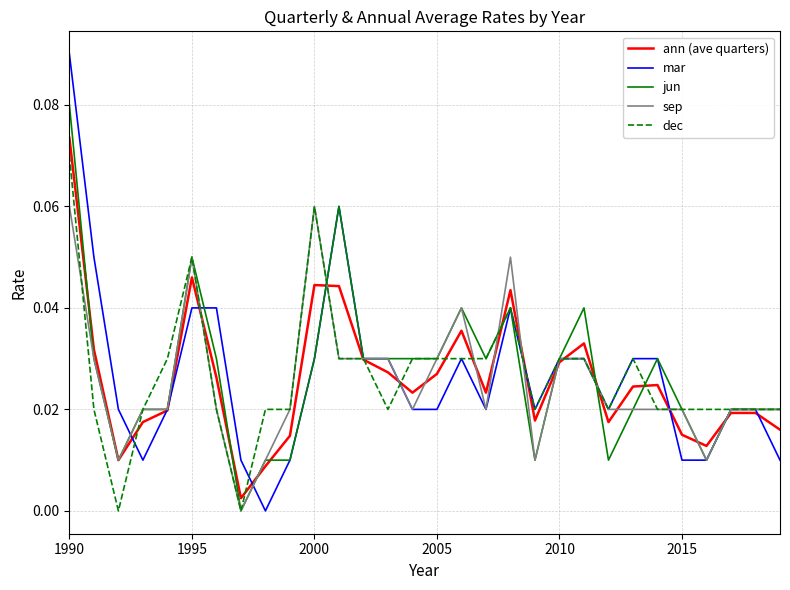

Which series has the widest spread of values?

mar